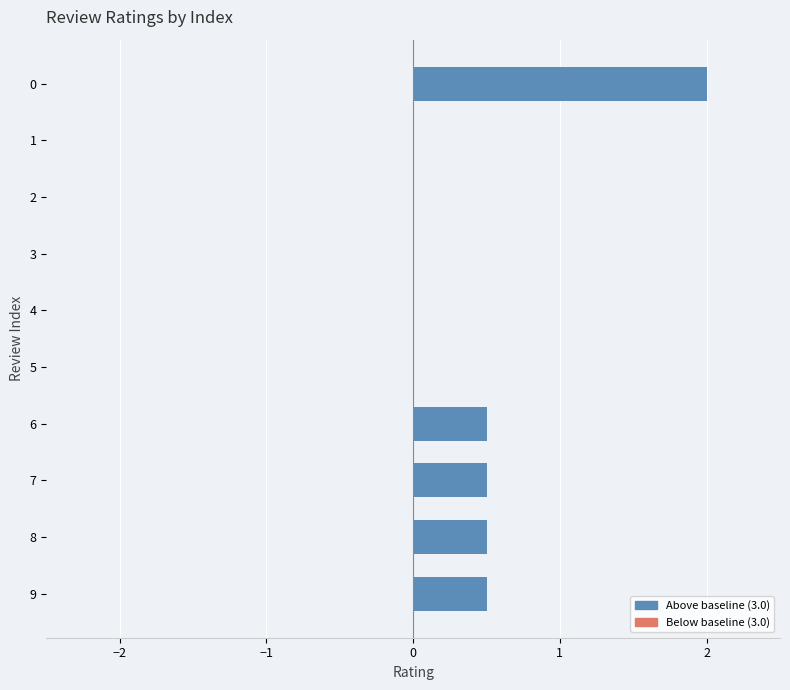

Reading bottom to top, list all the values displayed in this chart.

9=0.5	8=0.5	7=0.5	6=0.5	5=0.0	4=0.0	3=0.0	2=0.0	1=0.0	0=2.0